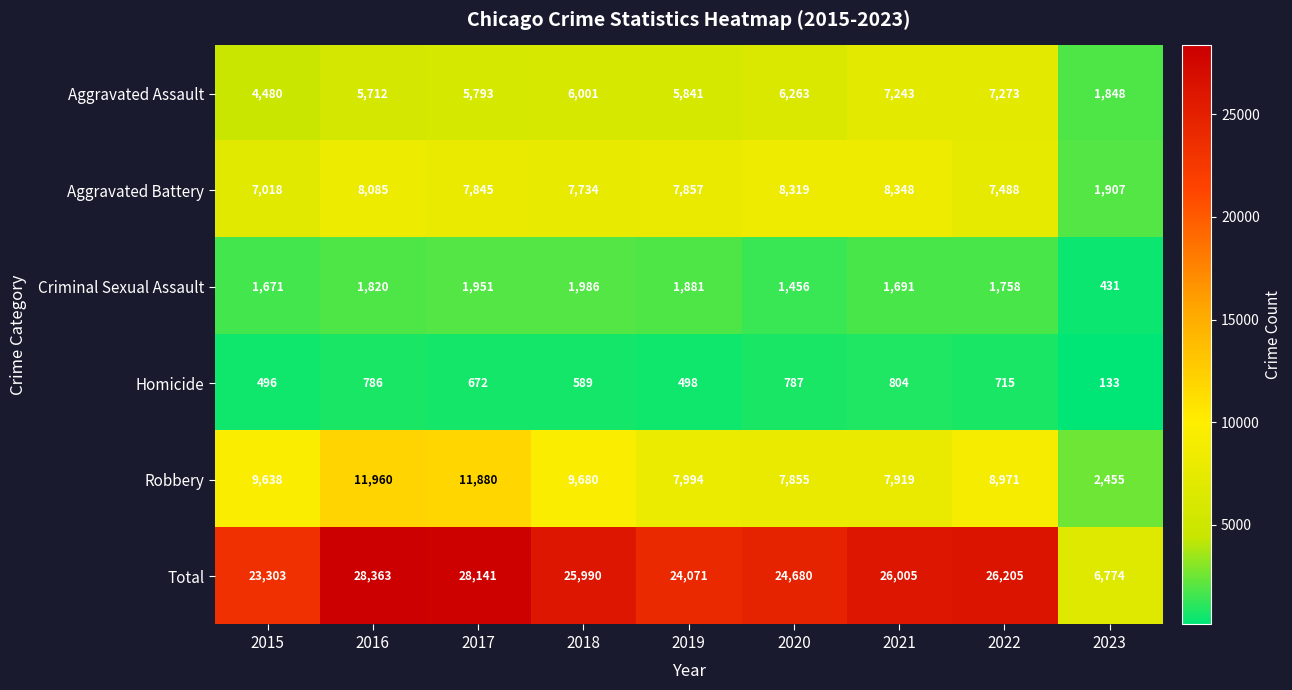

List the series in order of their peak value, highest first.

Total, Robbery, Aggravated Battery, Aggravated Assault, Criminal Sexual Assault, Homicide